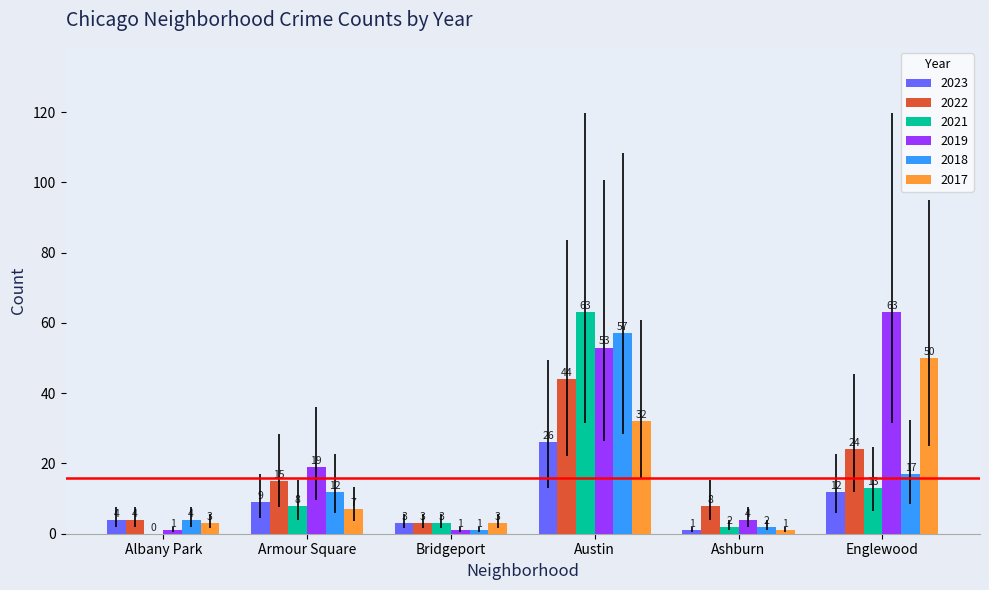

What is the sum of the 2017 values at Austin and Englewood?

82